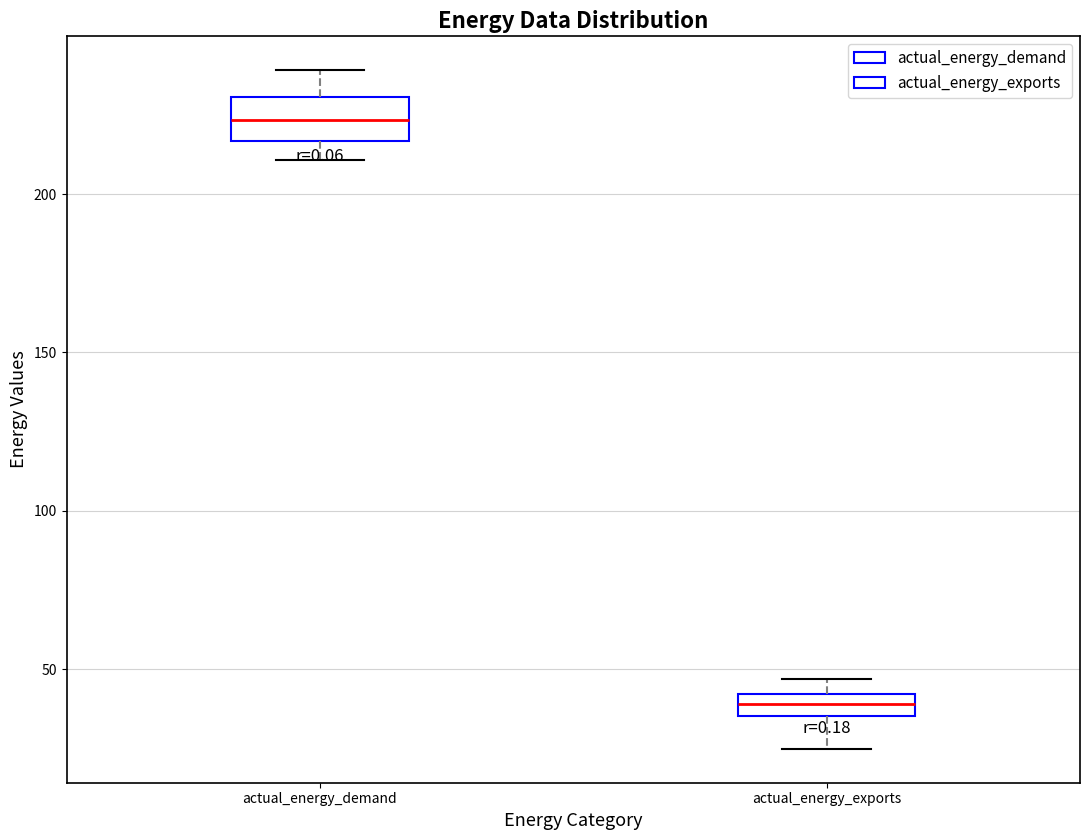

Where is the lower edge of the box for actual_energy_demand on the y-axis? The values are not printed on the chart, so give them approximately, as read against the axis.

215